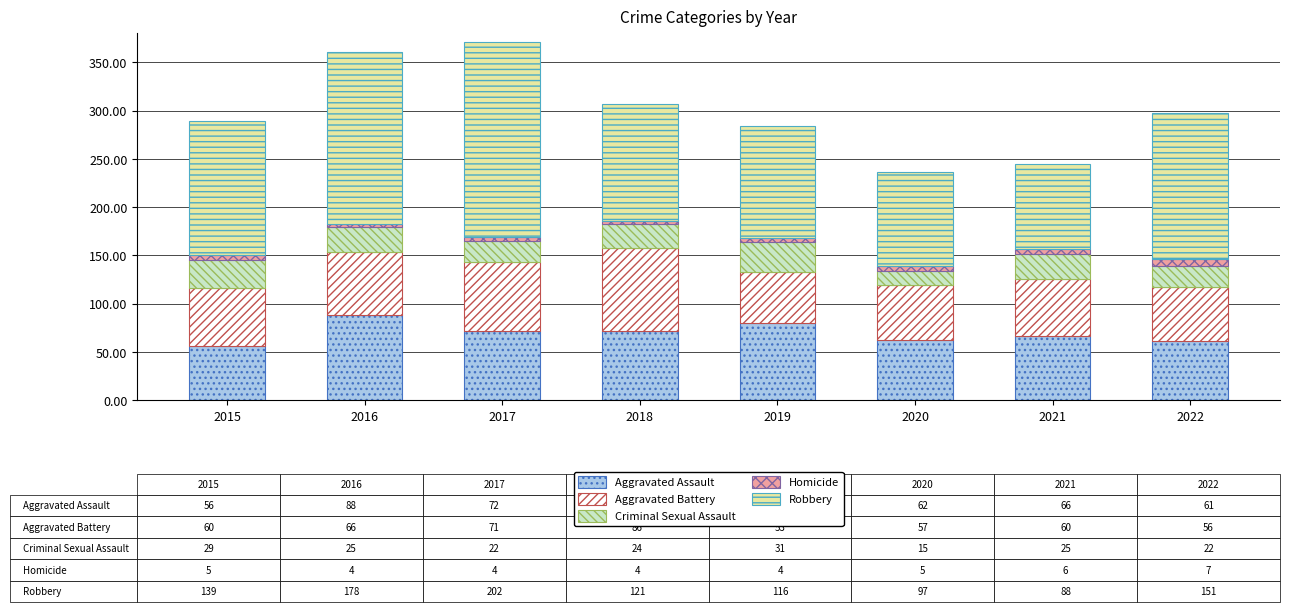

The Aggravated Assault series shows 66 at 2021. True or false?

True